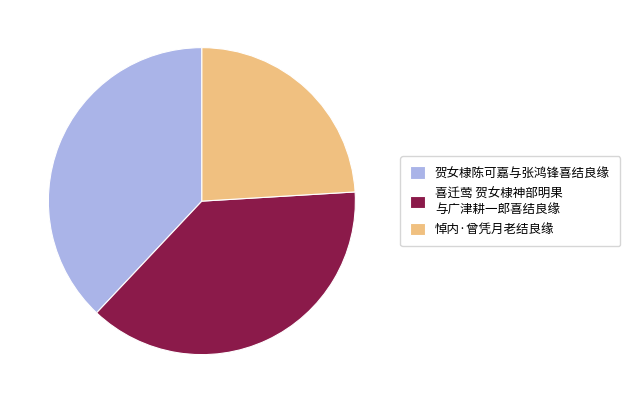

Is there a majority slice in this chart?

No